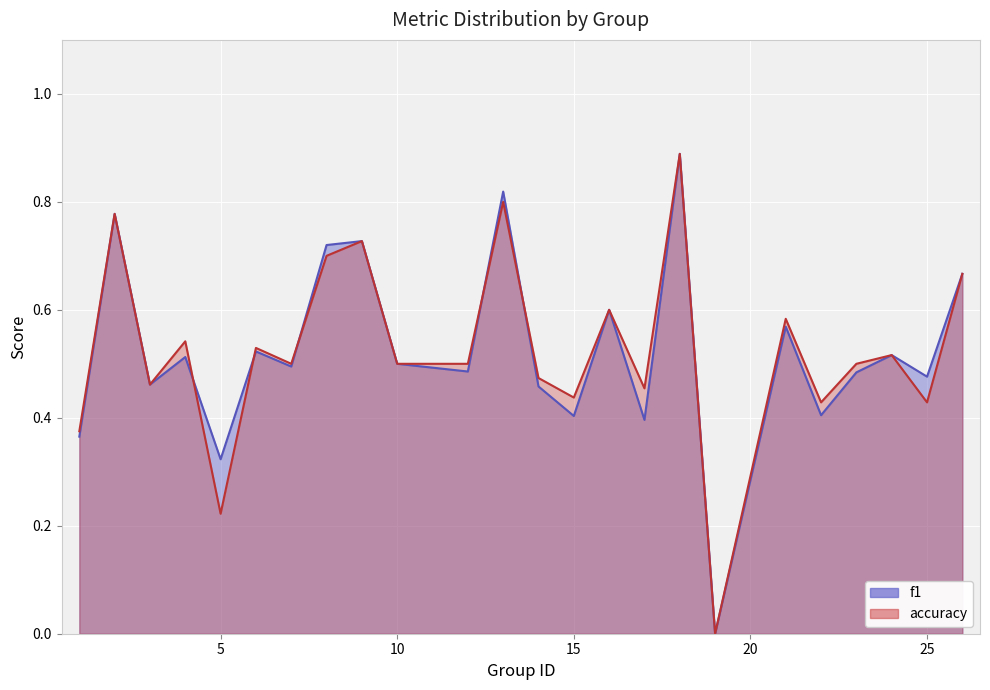

Is the value of accuracy at 24 greater than the value of f1 at 16?

No